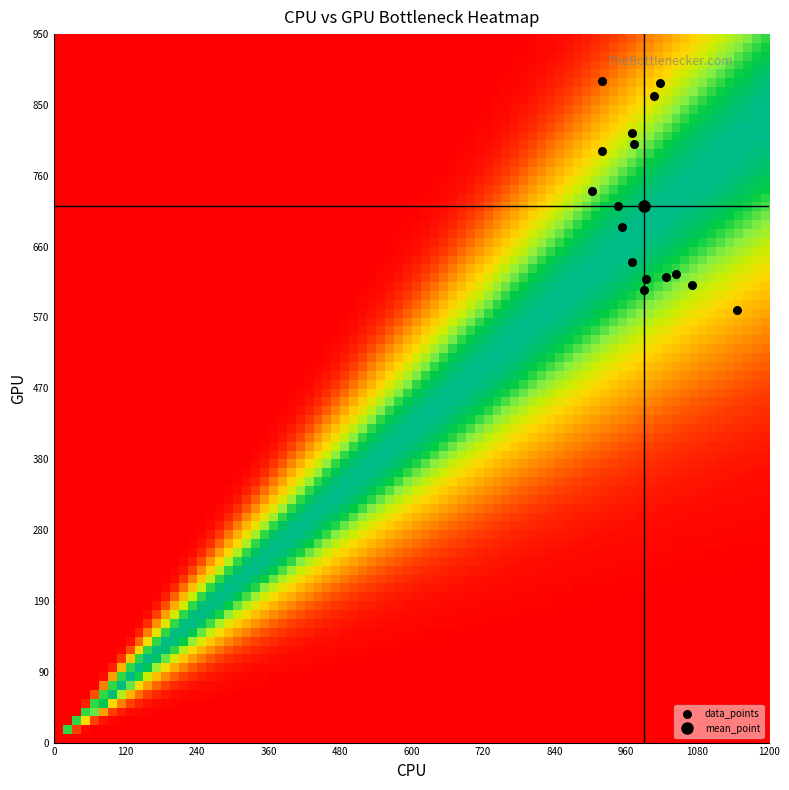

What is the range of Y values (max minus min)?

307.1